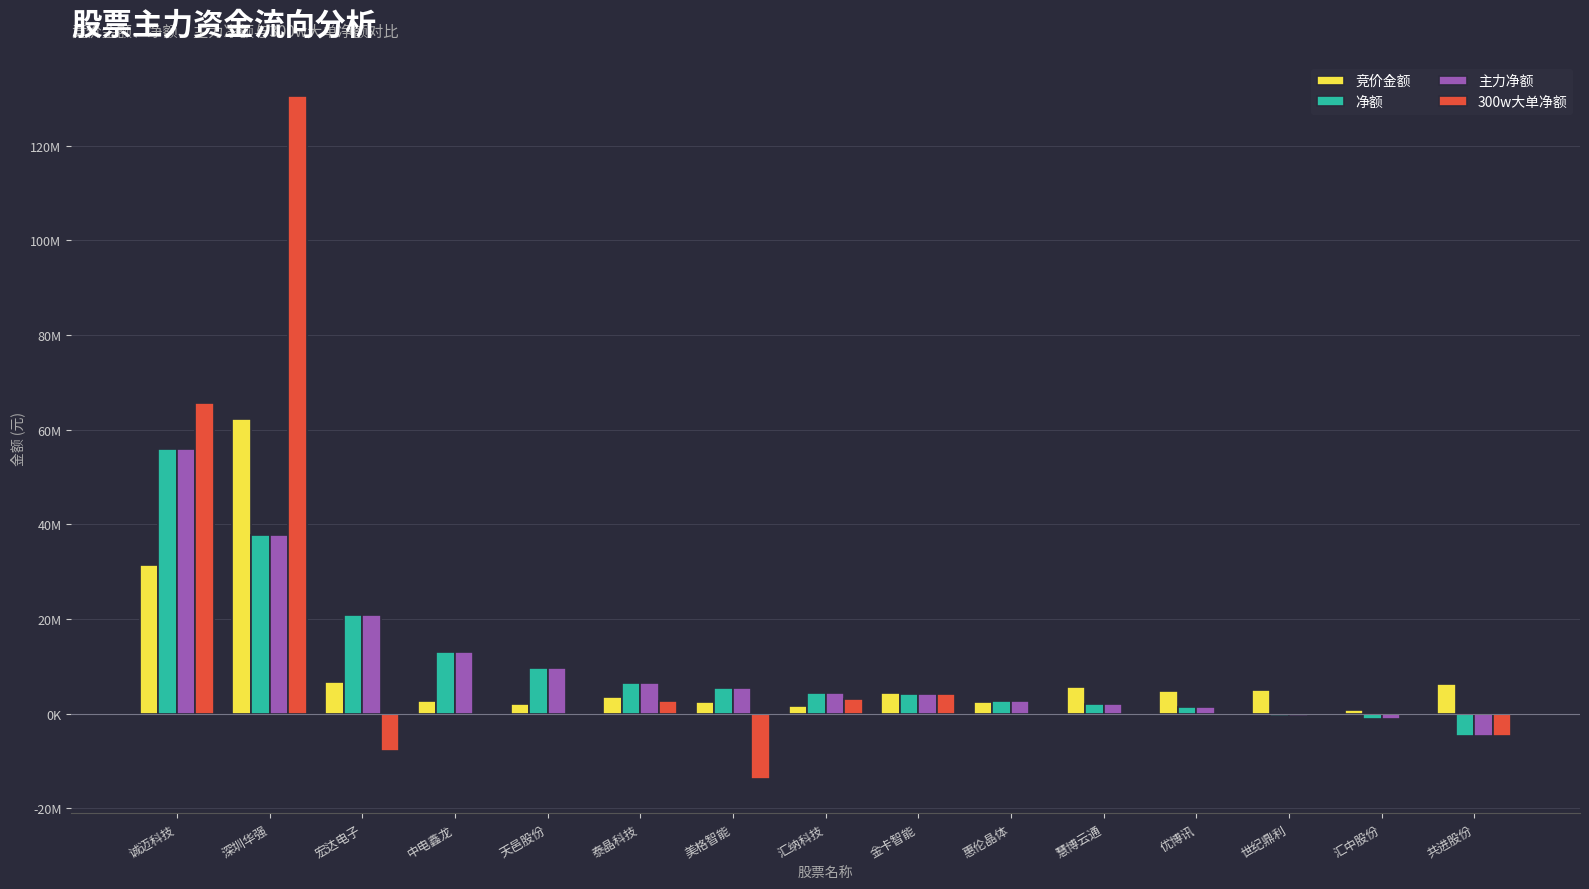

Is the value of 300w大单净额 at 深圳华强 greater than the value of 竞价金额 at 慧博云通?

Yes